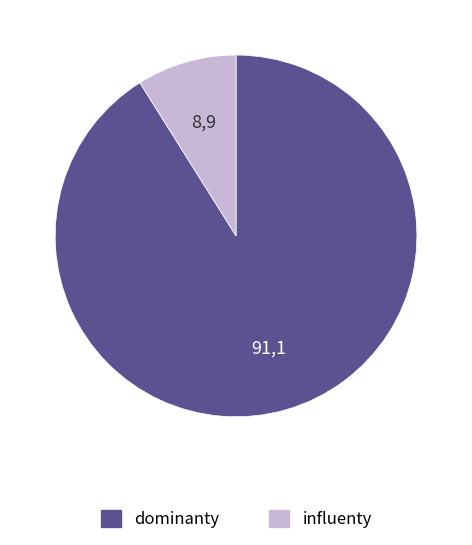

What is the largest slice in the pie chart?

dominanty